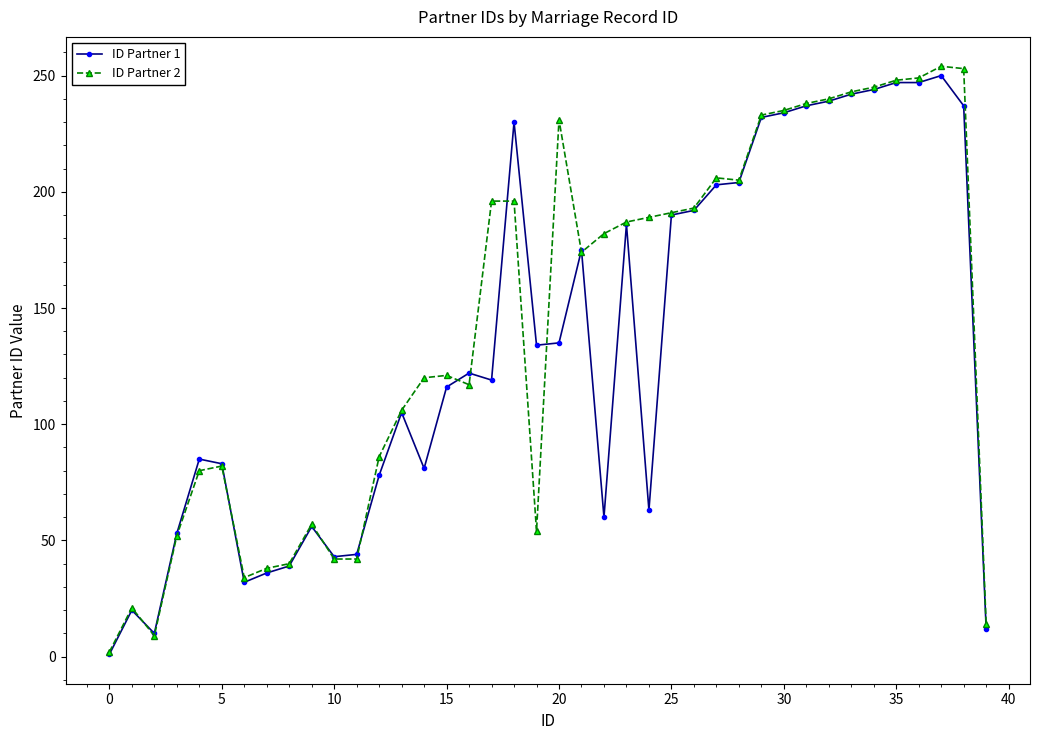

At how many categories does at least one series exceed 161?

21